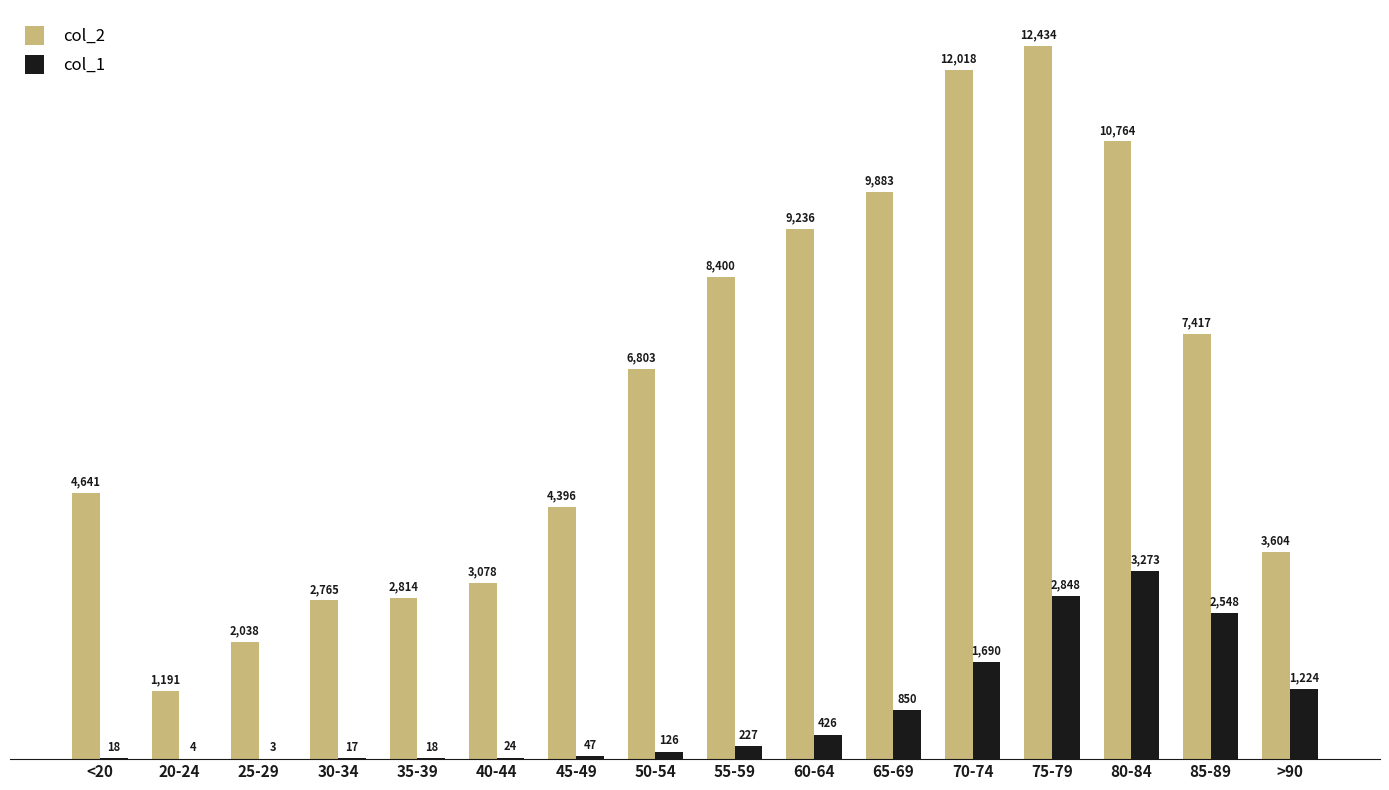

What are all the series names shown in the legend?

col_2, col_1